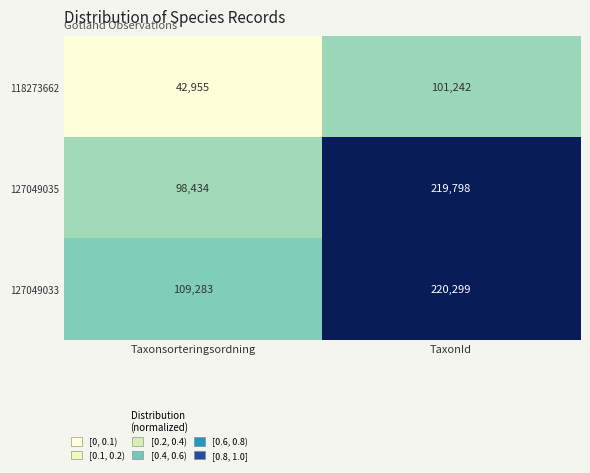

Read the 127049035 value at TaxonId, to the nearest 50.

219800